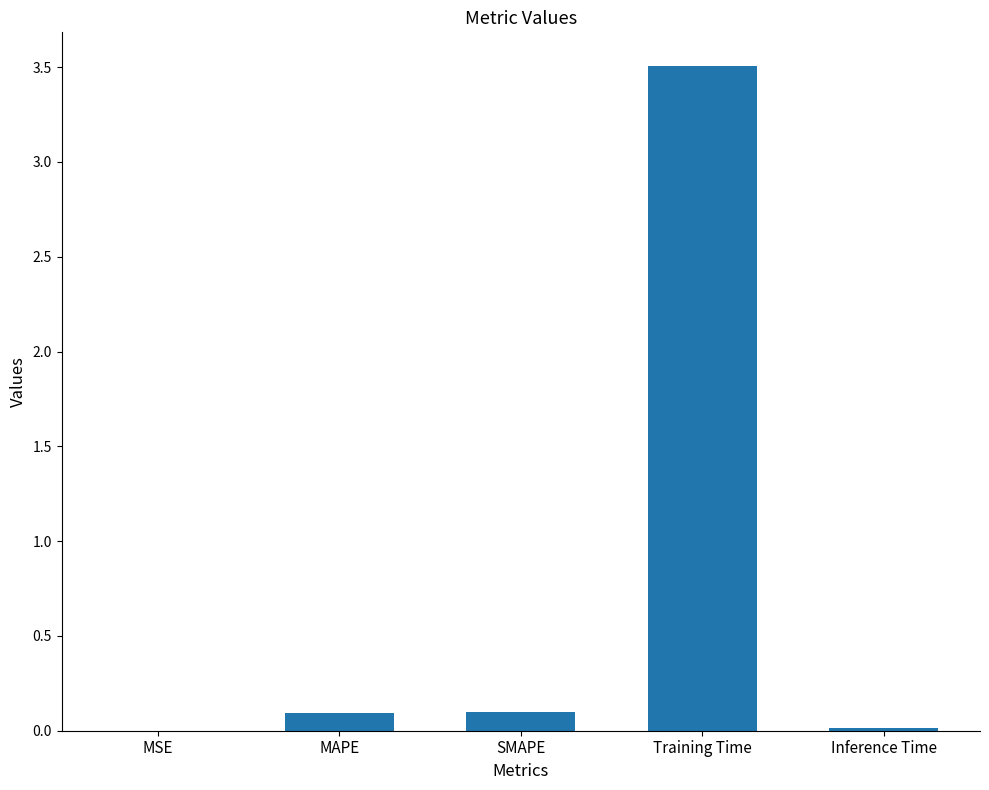

How many distinct data groups are displayed?

1